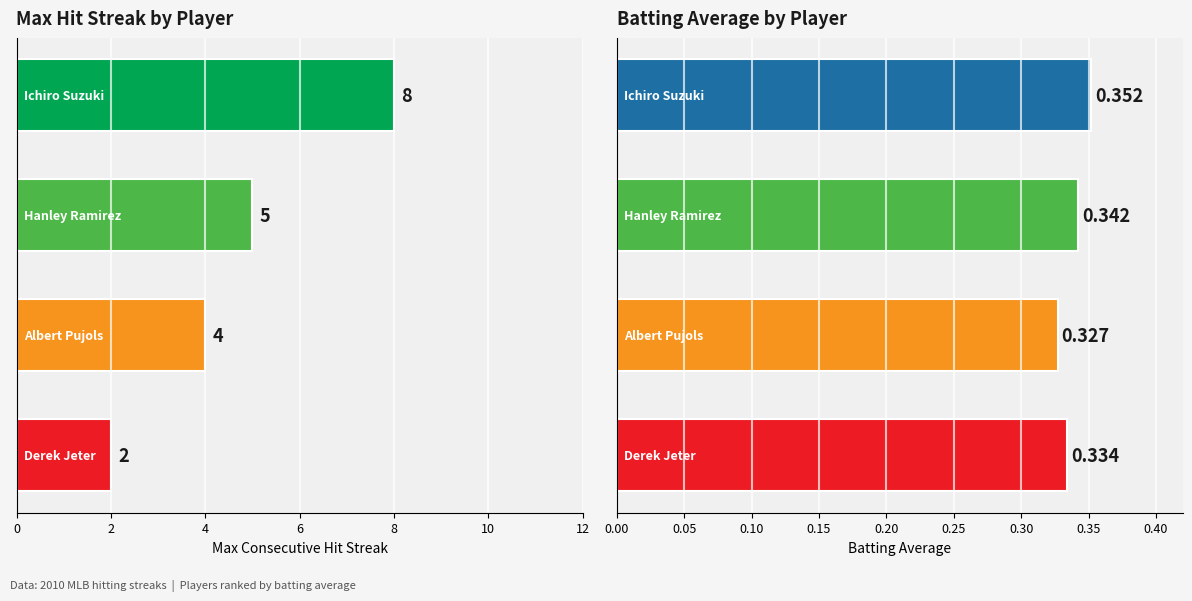

Does the chart contain stacked bars?

No